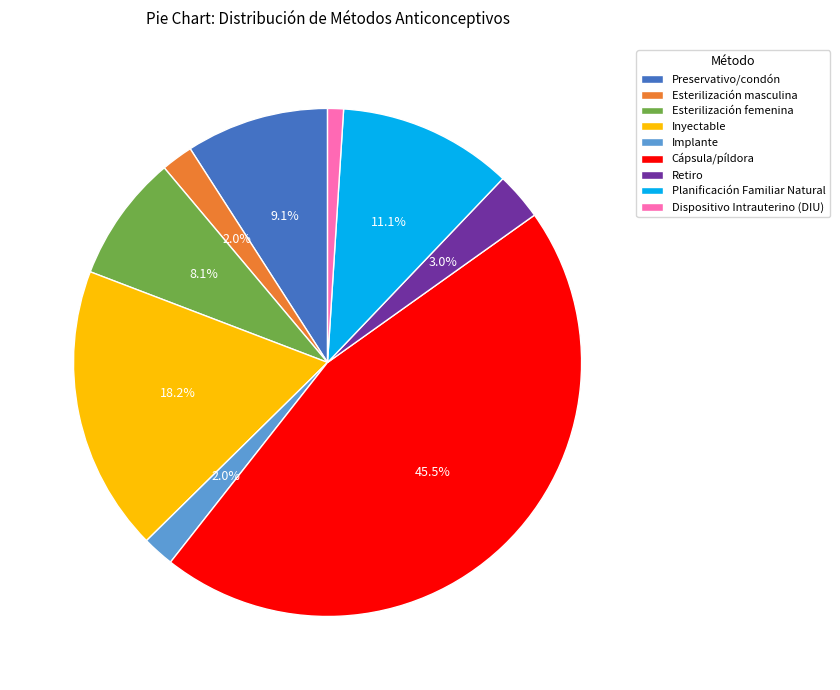

What percentage is NOT represented by Retiro?

97.0%